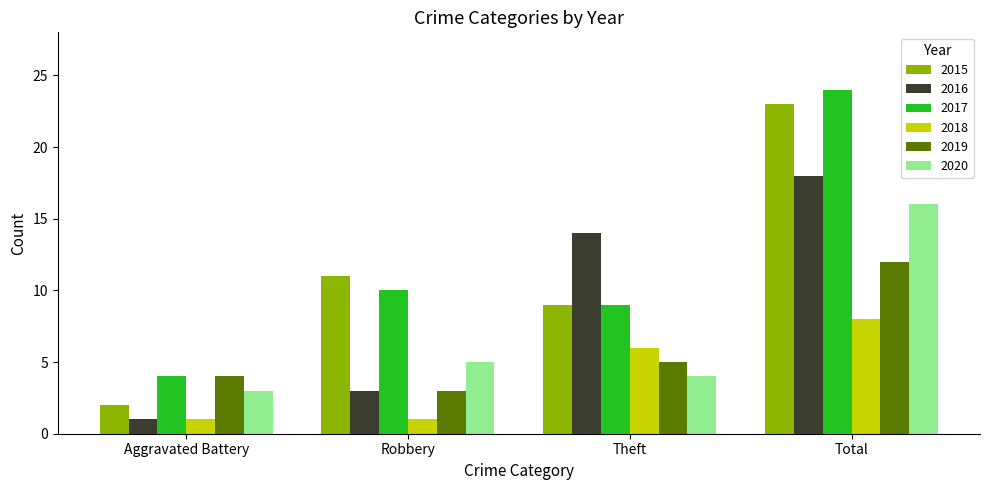

What is the difference between the second highest and minimum values in the 2020 series?

2